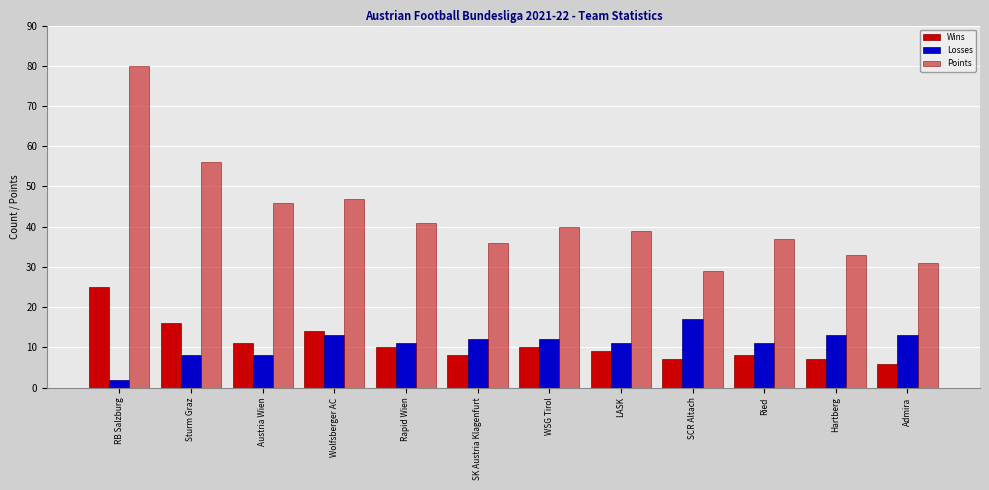

Which series has the largest range (max minus min)?

Points